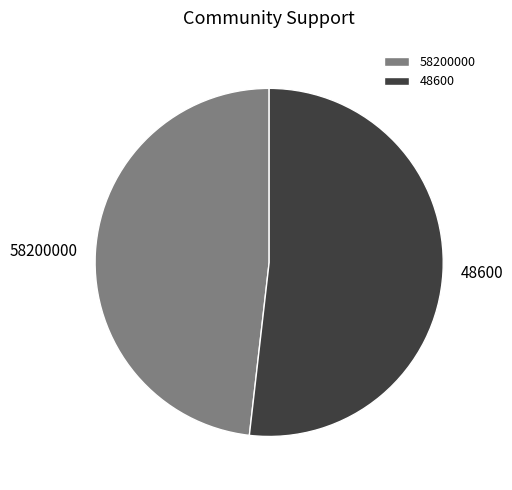

Which category has the biggest portion of the pie?

48600